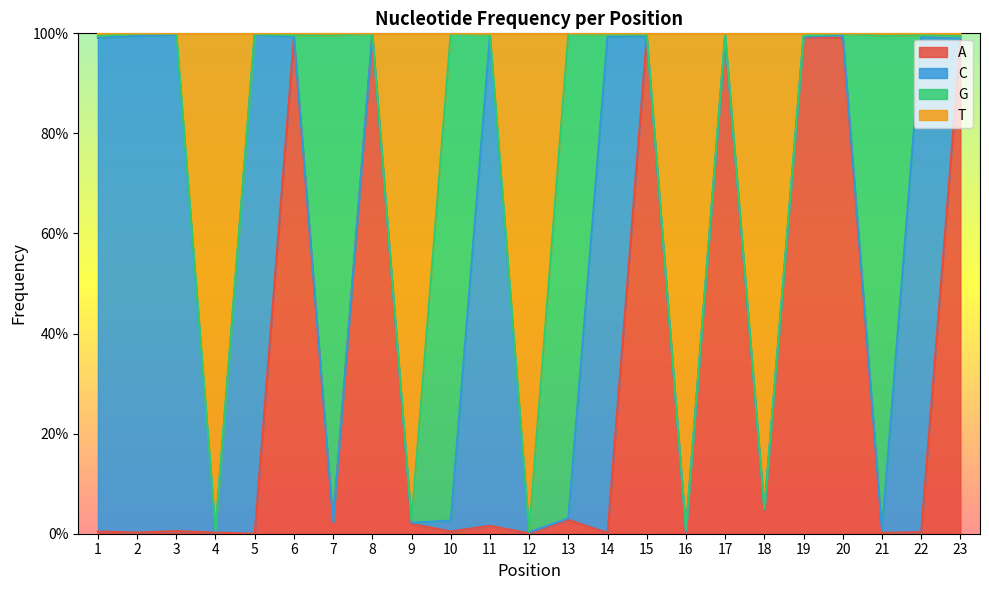

What is the difference between the maximum and minimum values in the T series?

1.0